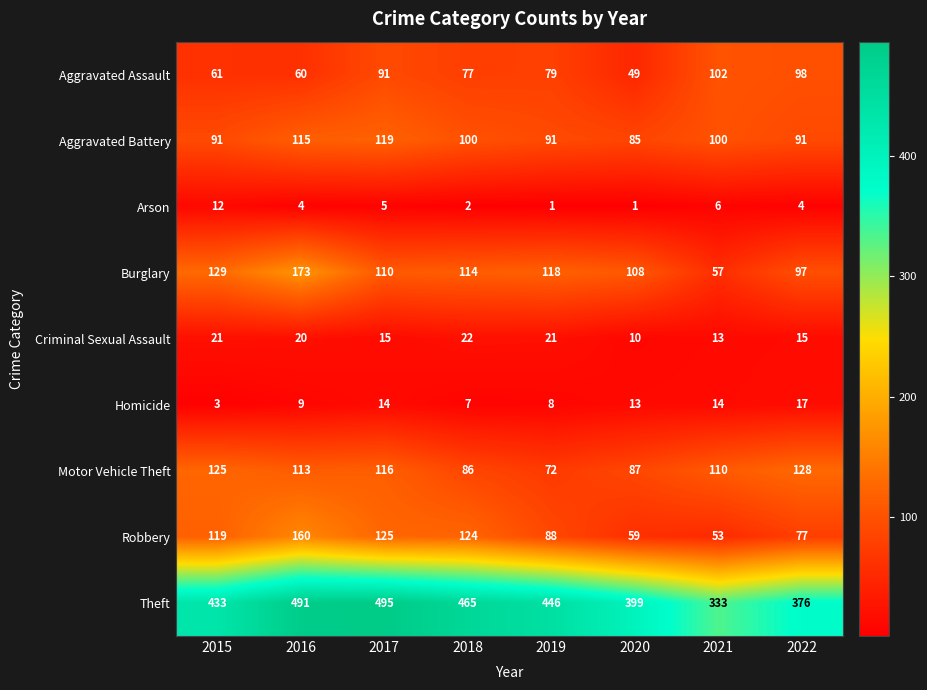

At which label does Criminal Sexual Assault first exceed 20?

2015